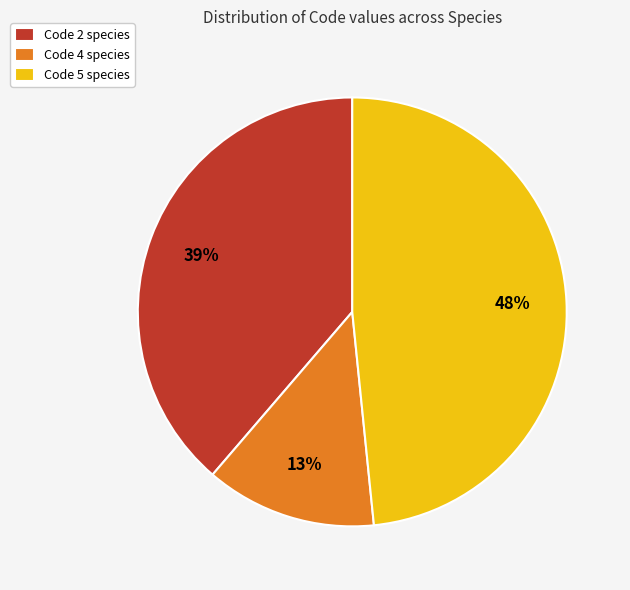

Count the number of slices in the pie.

3